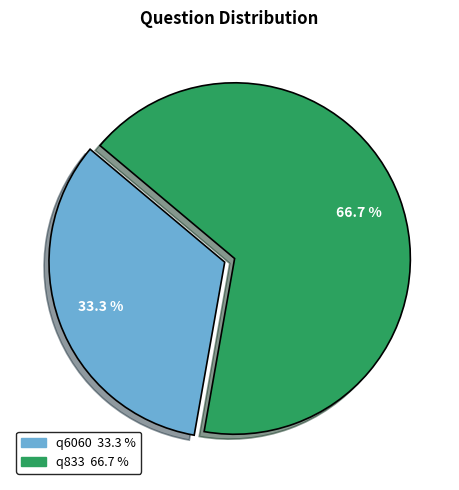

Count the number of slices in the pie.

2